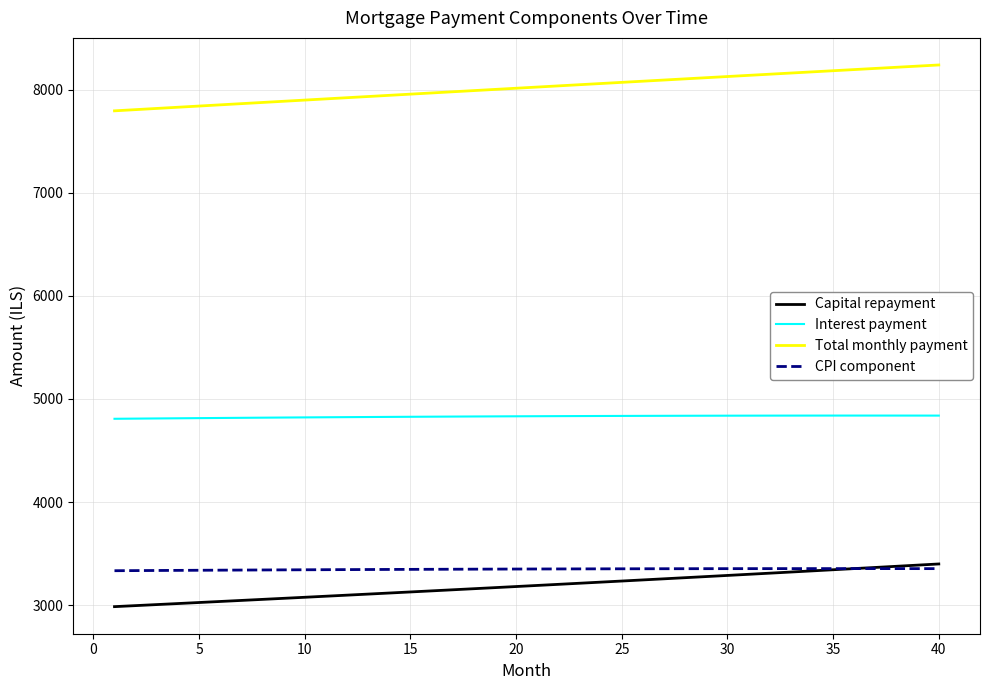

Which series has the widest spread of values?

Total monthly payment